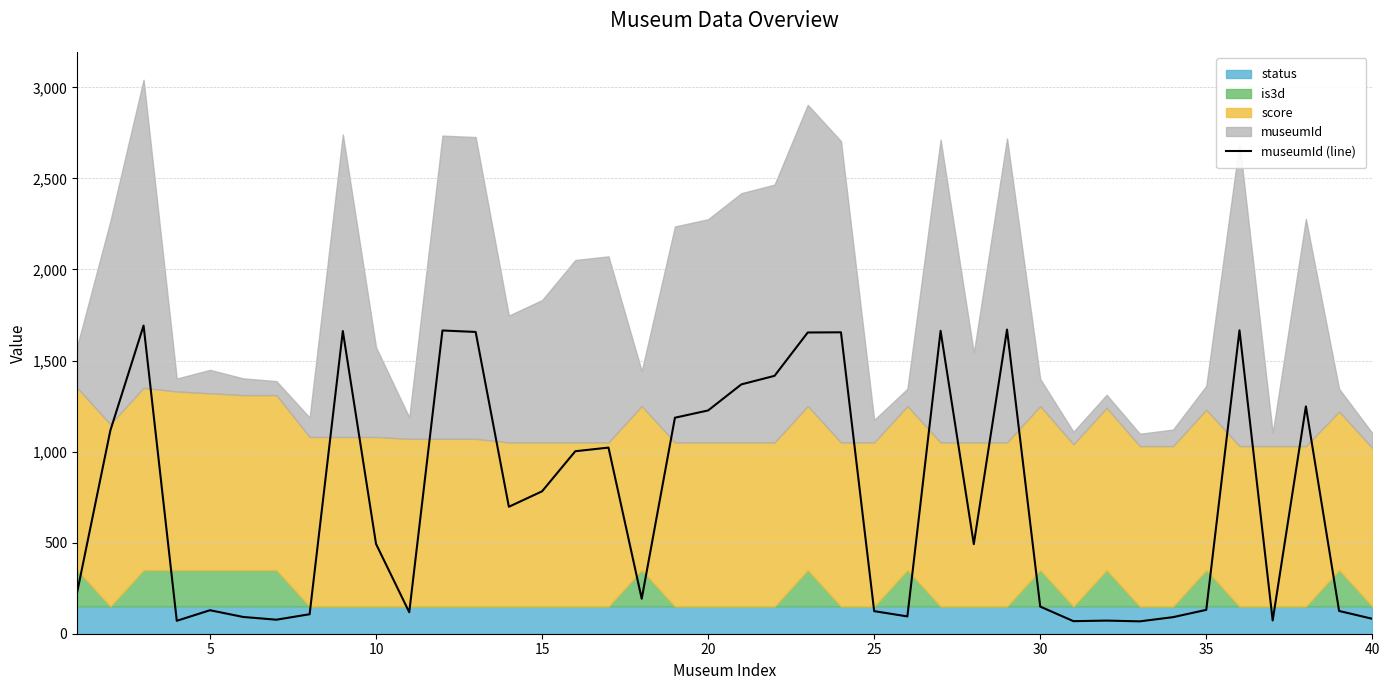

How many values are below 493?

20